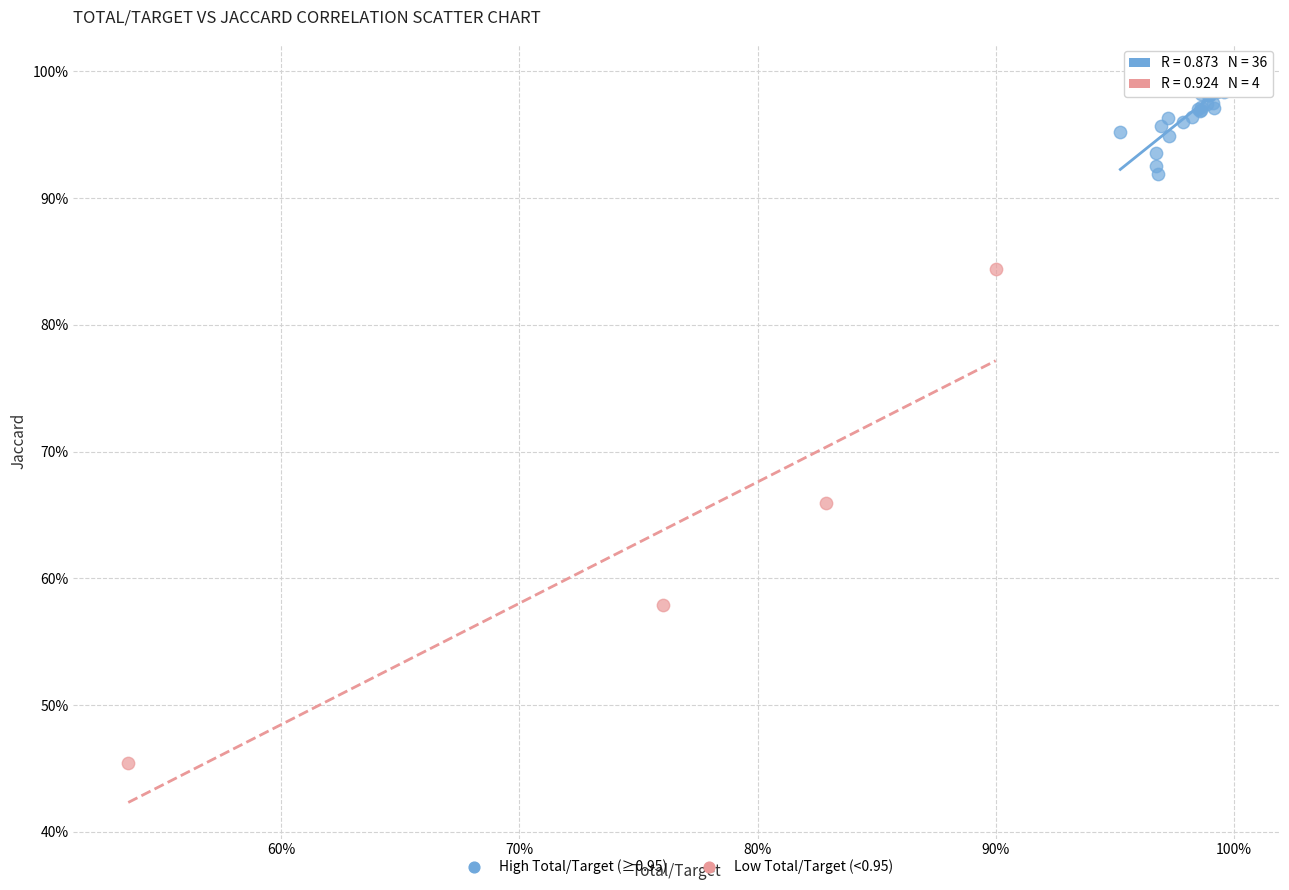

What are all the series names shown in the legend?

High Total/Target (≥0.95), Low Total/Target (<0.95)